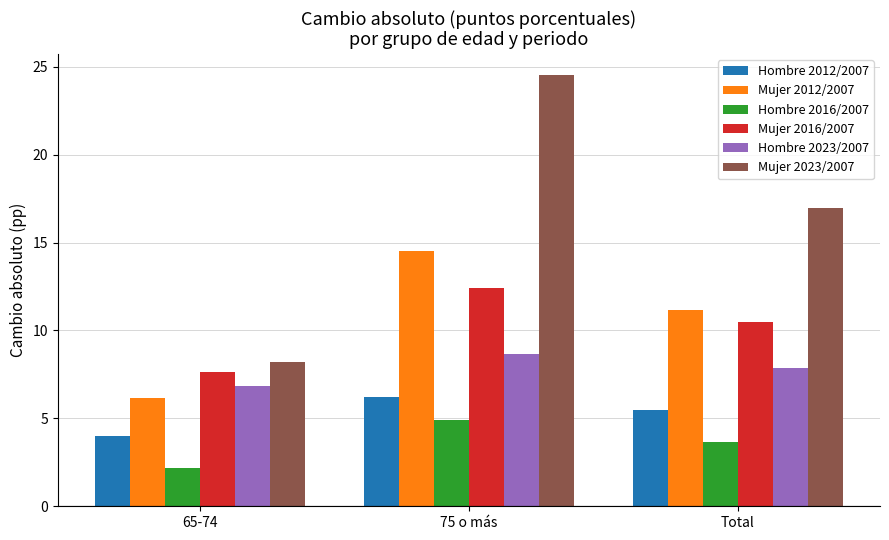

Are the bars horizontal?

No